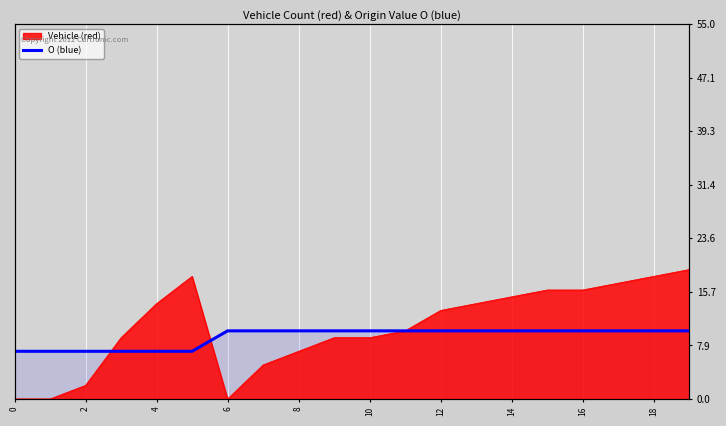

Is it true that the value at 14 is 17?

False